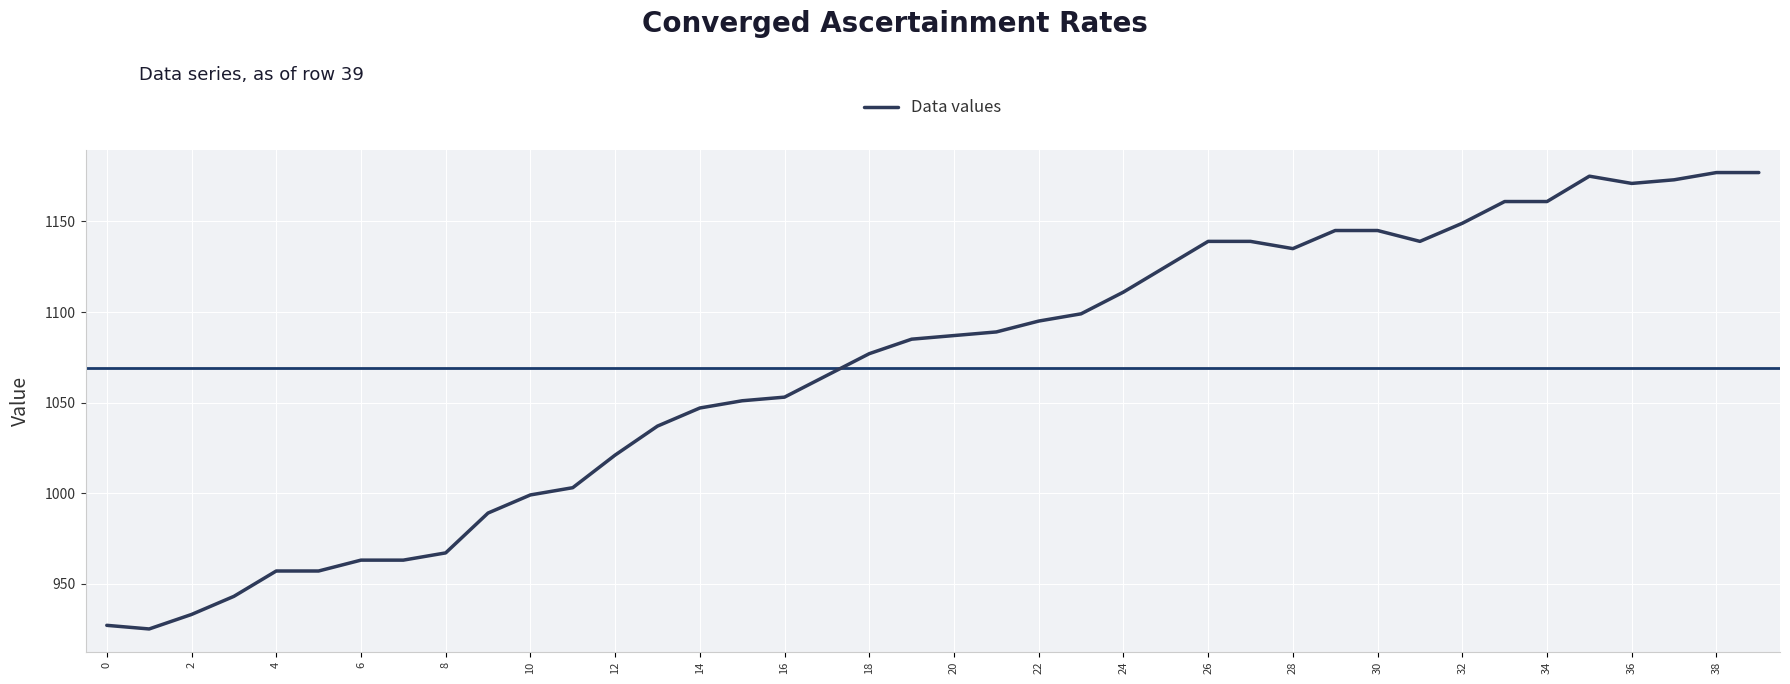

What is the maximum value shown in the chart?

1177